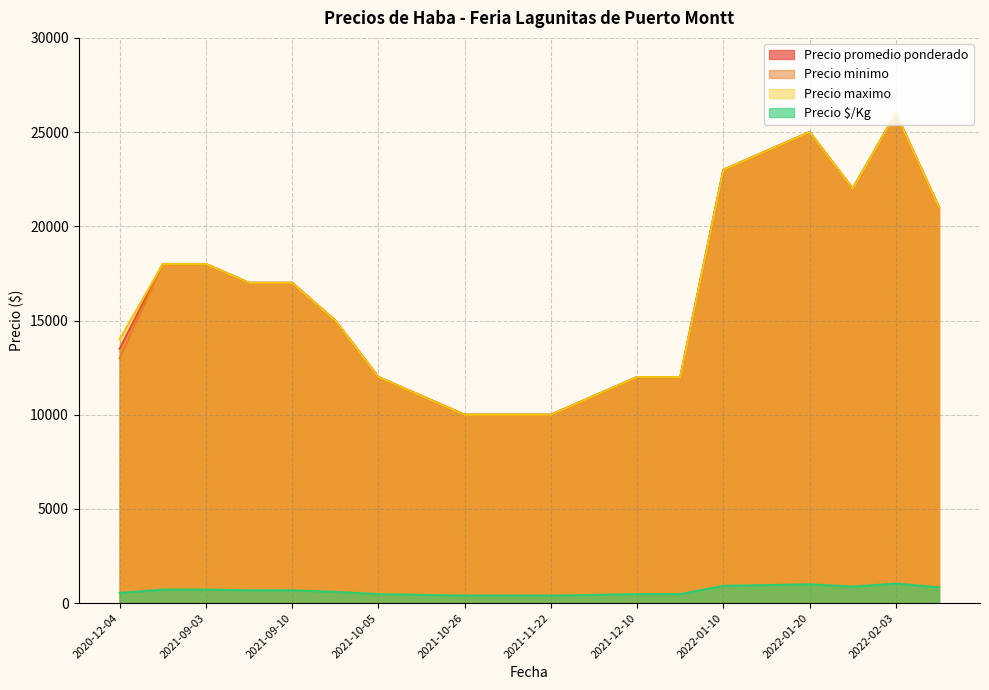

Reading left to right, list all the values displayed in this chart.

Precio promedio ponderado: 2022-01-20=25000	2021-09-23=15000	2021-09-03=18000	2021-12-10=12000	2022-07-19=21000	2021-12-15=12000	2022-01-10=23000	2021-10-26=10000	2021-11-22=10000	2021-09-10=17000	2022-01-24=22000	2020-12-04=13500	2021-08-10=18000	2021-11-26=11000	2022-01-13=24000	2022-02-03=26000	2021-09-07=17000	2021-10-05=12000	2021-11-08=10000	2021-10-21=11000
Precio minimo: 2022-01-20=25000	2021-09-23=15000	2021-09-03=18000	2021-12-10=12000	2022-07-19=21000	2021-12-15=12000	2022-01-10=23000	2021-10-26=10000	2021-11-22=10000	2021-09-10=17000	2022-01-24=22000	2020-12-04=13000	2021-08-10=18000	2021-11-26=11000	2022-01-13=24000	2022-02-03=26000	2021-09-07=17000	2021-10-05=12000	2021-11-08=10000	2021-10-21=11000
Precio maximo: 2022-01-20=25000	2021-09-23=15000	2021-09-03=18000	2021-12-10=12000	2022-07-19=21000	2021-12-15=12000	2022-01-10=23000	2021-10-26=10000	2021-11-22=10000	2021-09-10=17000	2022-01-24=22000	2020-12-04=14000	2021-08-10=18000	2021-11-26=11000	2022-01-13=24000	2022-02-03=26000	2021-09-07=17000	2021-10-05=12000	2021-11-08=10000	2021-10-21=11000
Precio $/Kg: 2022-01-20=1000	2021-09-23=600	2021-09-03=720	2021-12-10=480	2022-07-19=840	2021-12-15=480	2022-01-10=920	2021-10-26=400	2021-11-22=400	2021-09-10=680	2022-01-24=880	2020-12-04=540	2021-08-10=720	2021-11-26=440	2022-01-13=960	2022-02-03=1040	2021-09-07=680	2021-10-05=480	2021-11-08=400	2021-10-21=440